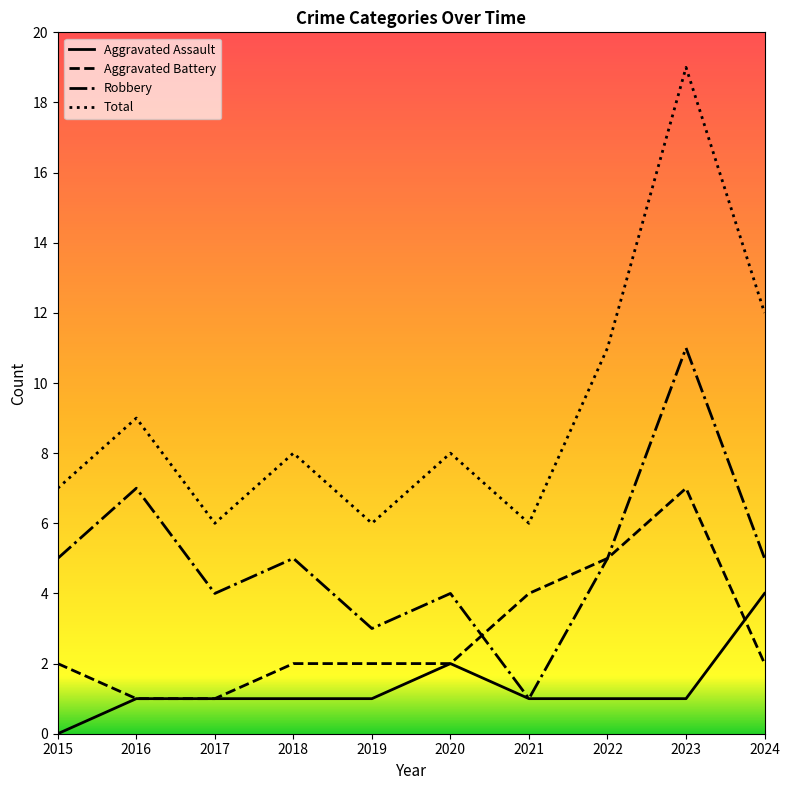

What is the spread (max minus min) of values at 2024?

10